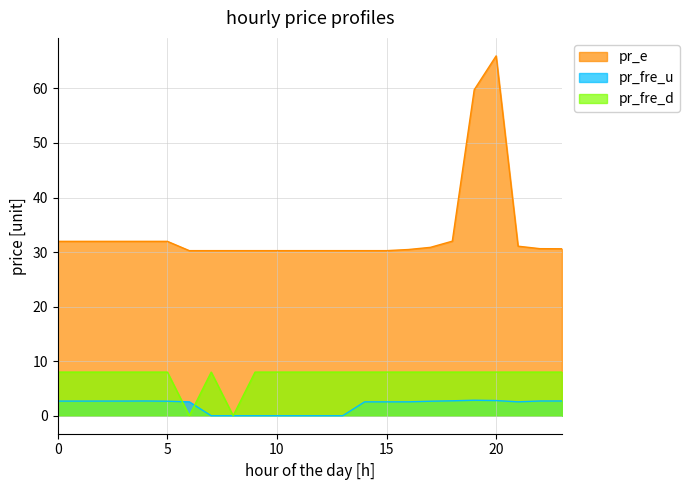

List the labels in order of pr_fre_u value, largest first.

19, 20, 18, 4, 22, 23, 3, 2, 0, 1, 5, 17, 16, 6, 21, 14, 15, 8, 10, 12, 9, 7, 11, 13